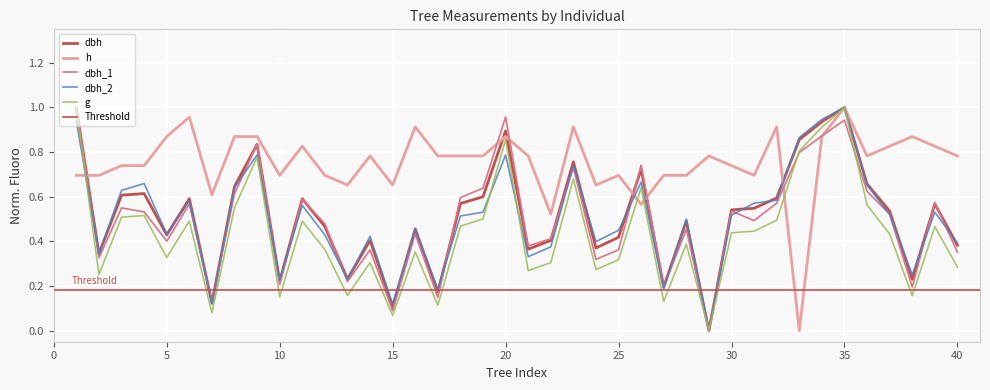

What is the sum of all dbh_1 values?

19.7